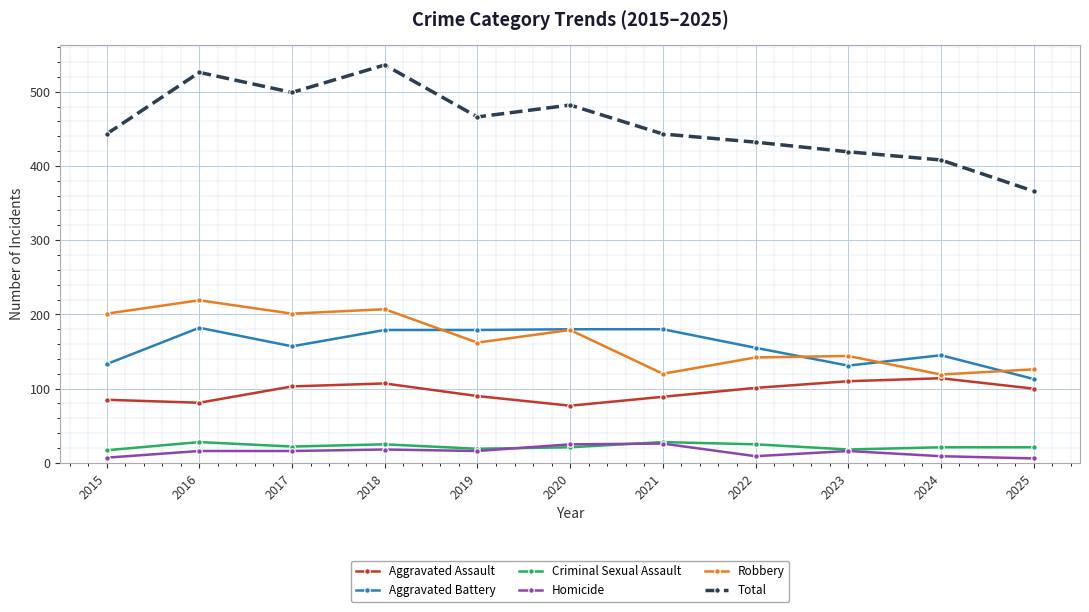

What is the difference between the second highest and minimum values in the Aggravated Assault series?

33